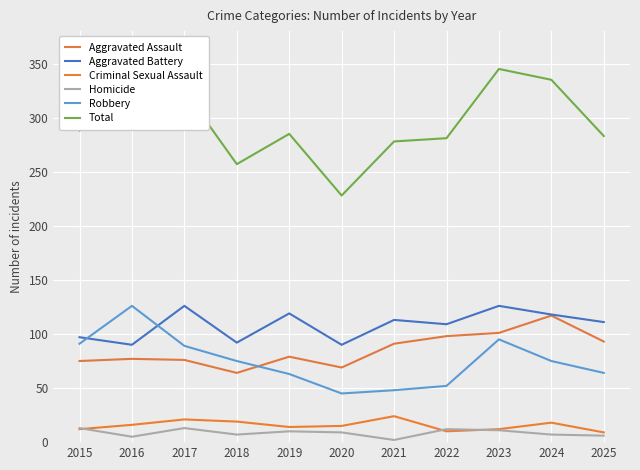

Reading left to right, what are all the values shown in this chart?

Aggravated Assault: 2015=75	2016=77	2017=76	2018=64	2019=79	2020=69	2021=91	2022=98	2023=101	2024=117	2025=93
Aggravated Battery: 2015=97	2016=90	2017=126	2018=92	2019=119	2020=90	2021=113	2022=109	2023=126	2024=118	2025=111
Criminal Sexual Assault: 2015=12	2016=16	2017=21	2018=19	2019=14	2020=15	2021=24	2022=10	2023=12	2024=18	2025=9
Homicide: 2015=13	2016=5	2017=13	2018=7	2019=10	2020=9	2021=2	2022=12	2023=11	2024=7	2025=6
Robbery: 2015=91	2016=126	2017=89	2018=75	2019=63	2020=45	2021=48	2022=52	2023=95	2024=75	2025=64
Total: 2015=288	2016=314	2017=325	2018=257	2019=285	2020=228	2021=278	2022=281	2023=345	2024=335	2025=283